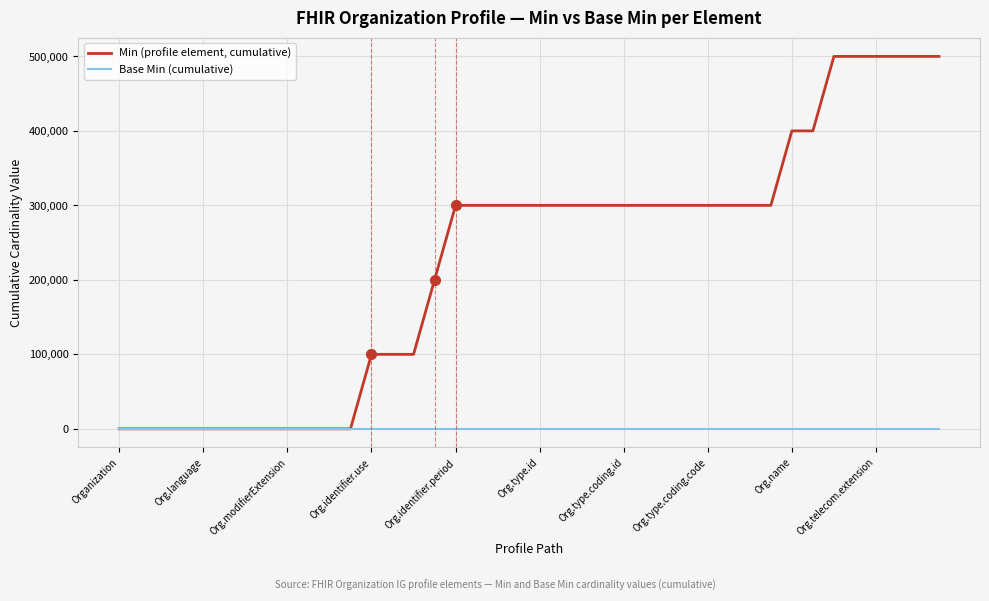

Rank the series by their average value, from highest to lowest.

Min (profile element, cumulative), Base Min (cumulative)